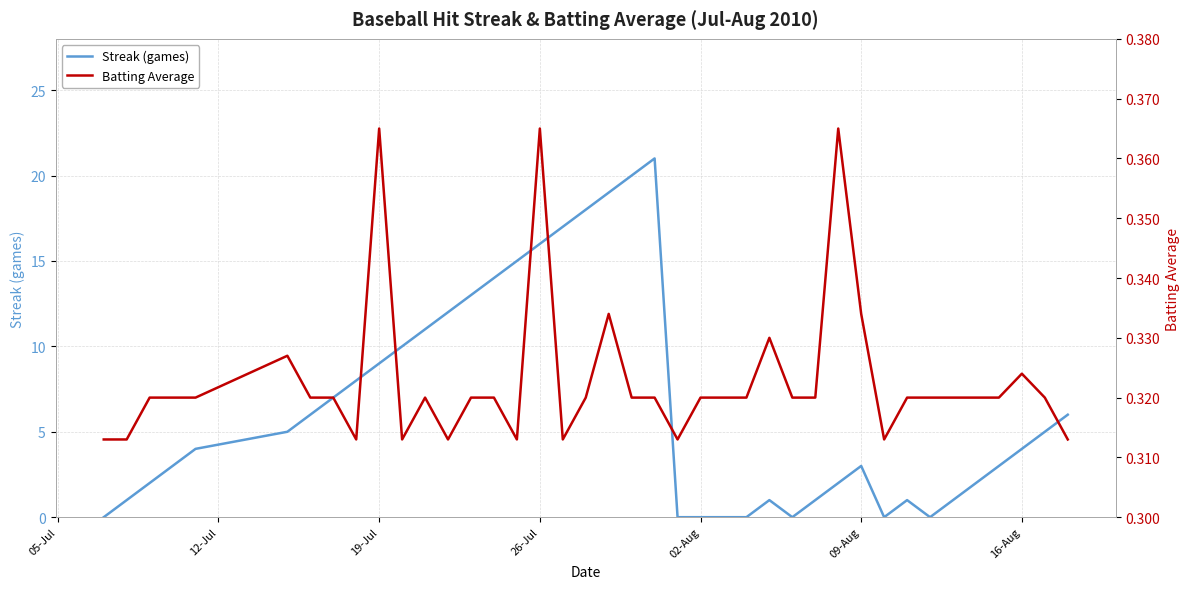

What is the maximum value shown in the chart?

21.0